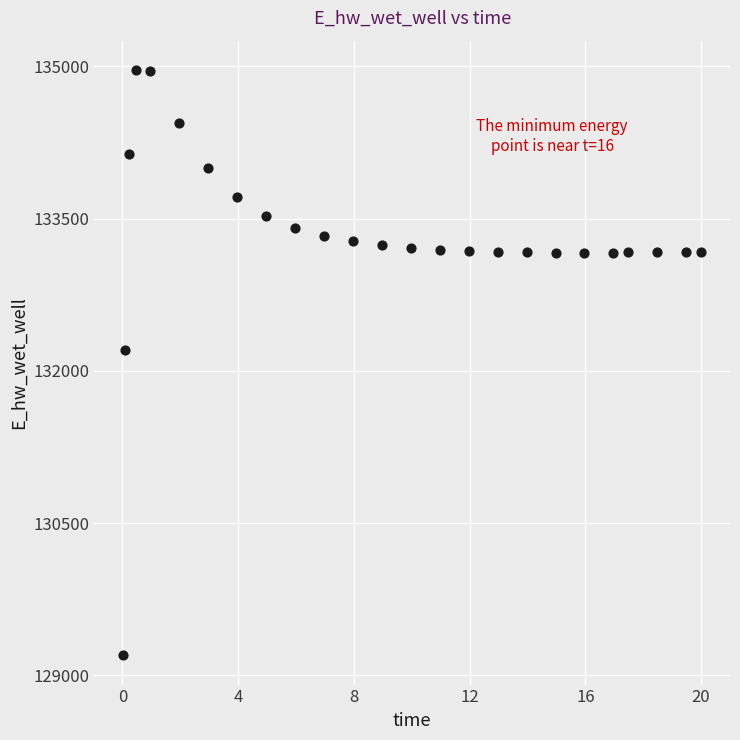

What is the range of Y values (max minus min)?

5769.7